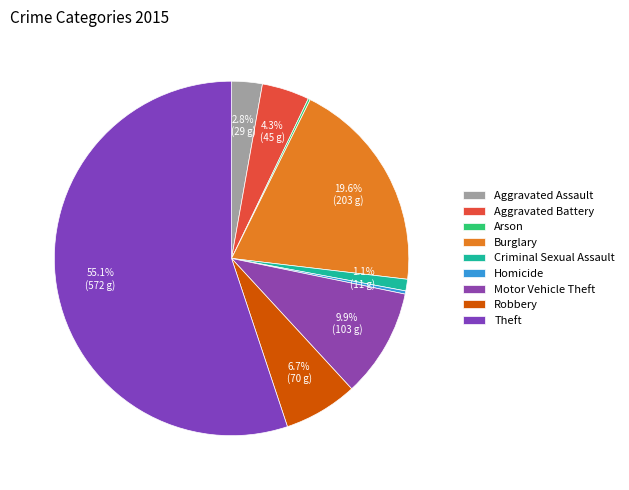

Which category accounts for the majority?

Theft